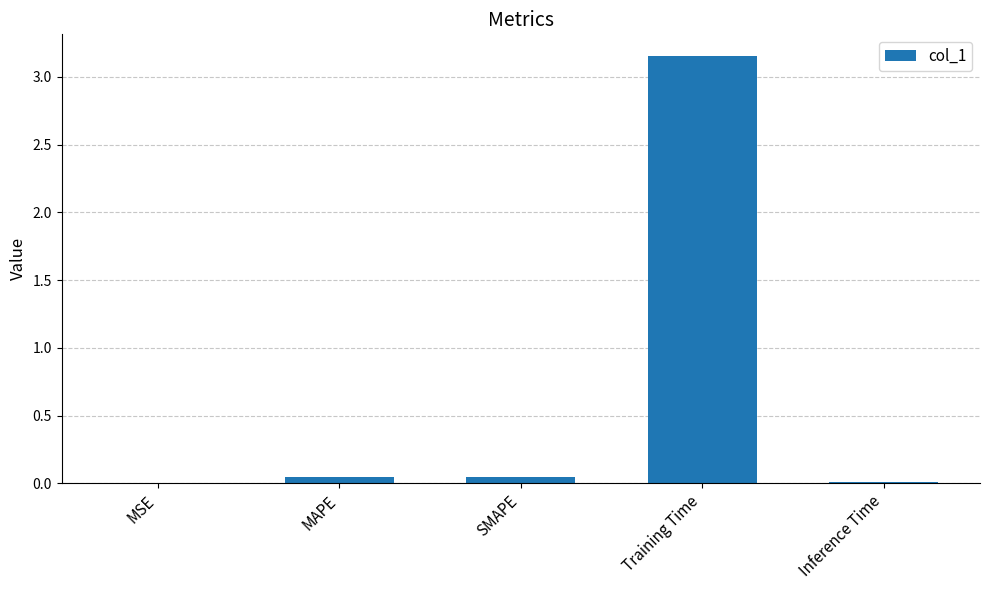

The value at MSE is 0.0. True or false?

True